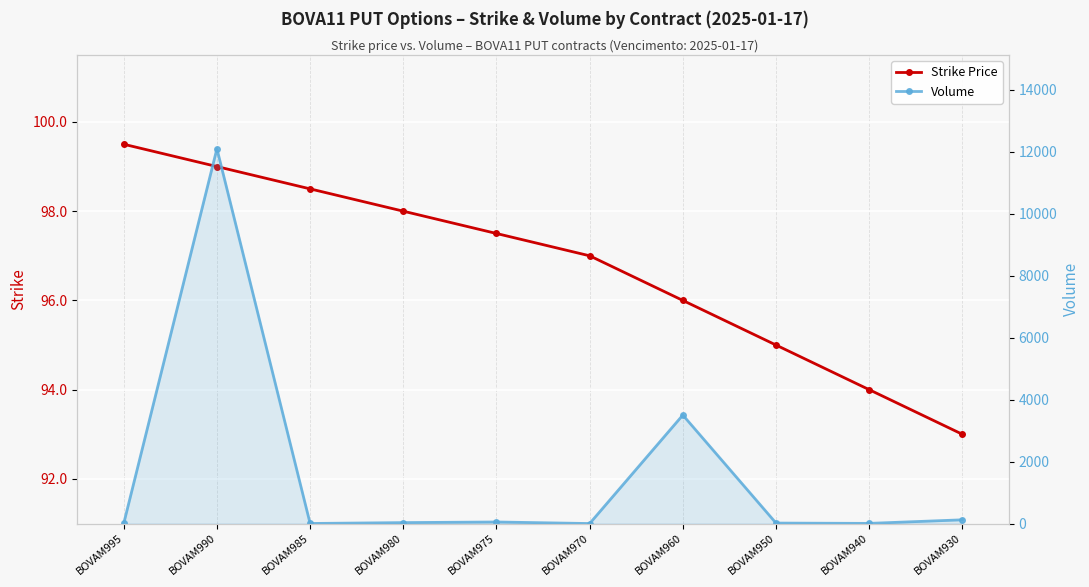

Where does the Strike Price series first go above 97?

BOVAM995